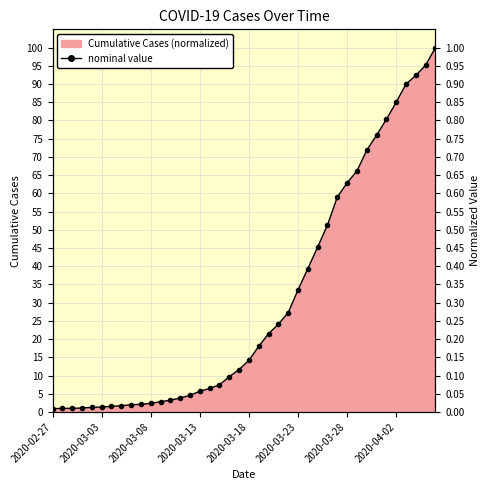

What is the difference between the values at 20 and 2020-03-13?

0.1